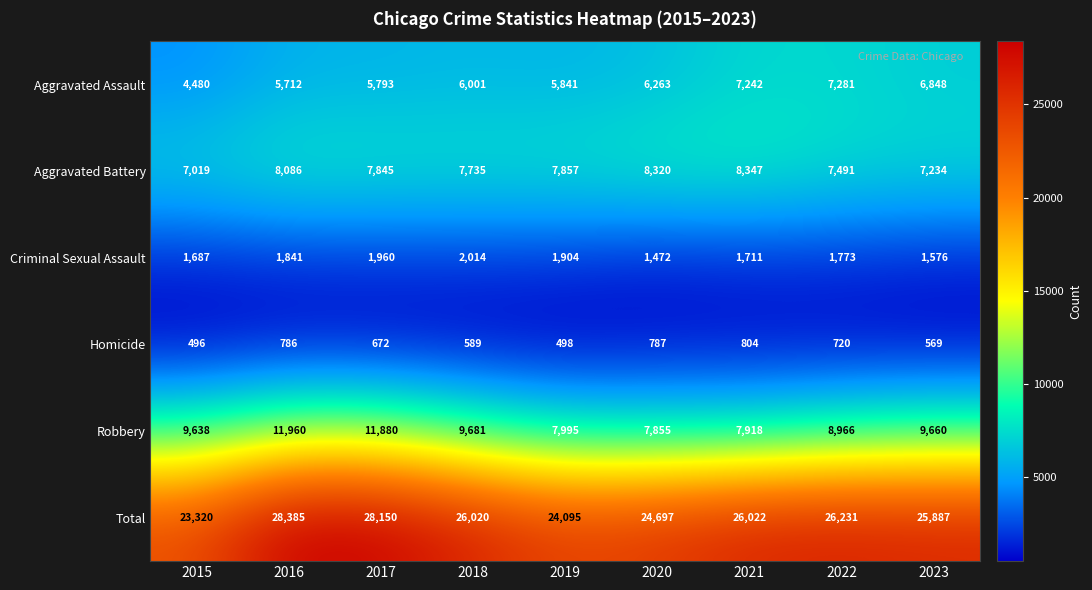

The Aggravated Battery series shows 3086 at 2023. True or false?

False